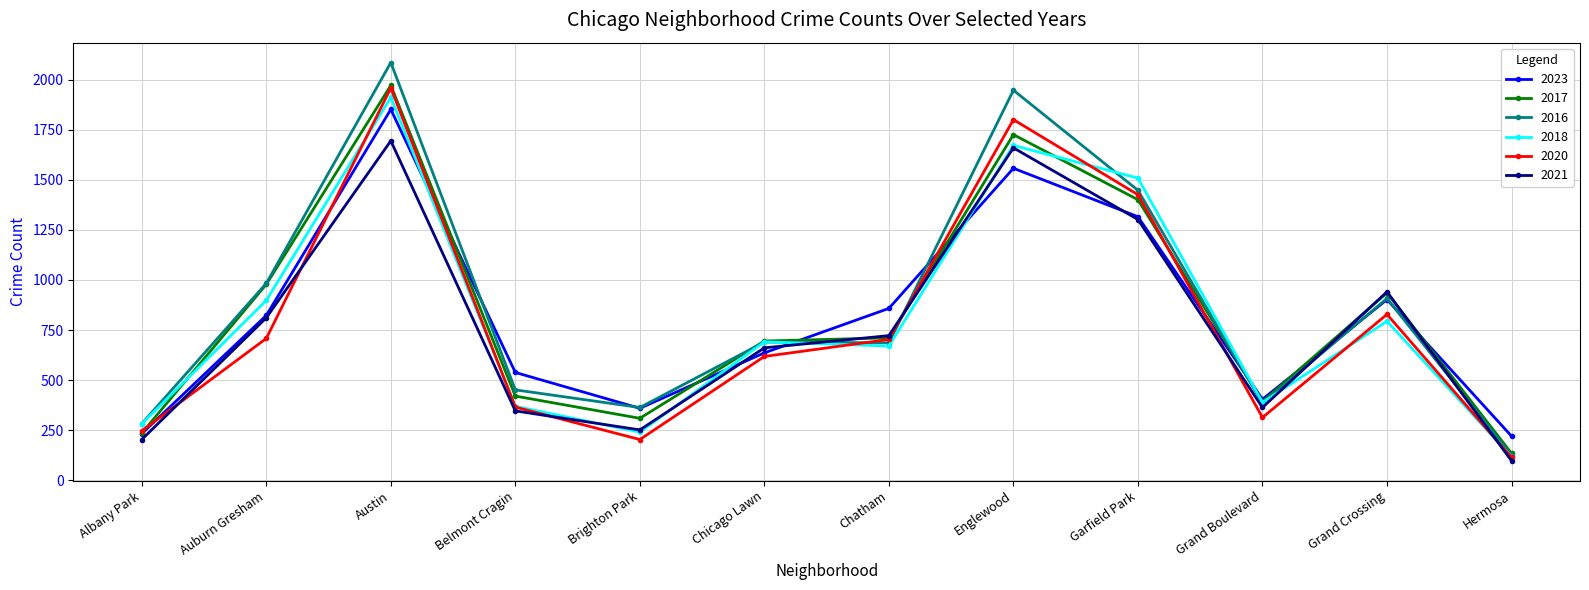

What position from the right is Grand Crossing?

2